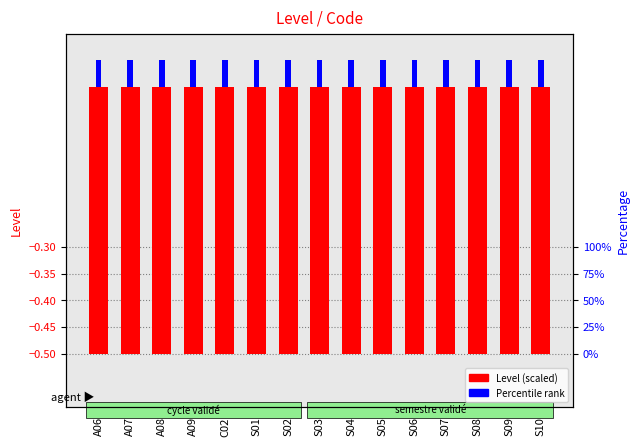

Which has a higher value, S01 or S07?

S01